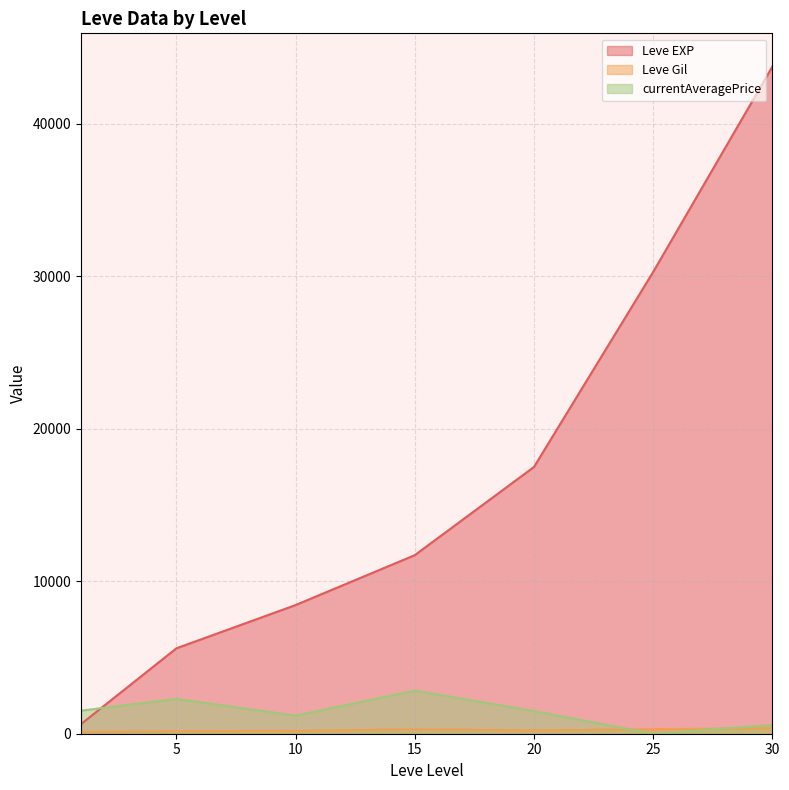

How many lines are shown in the chart?

3